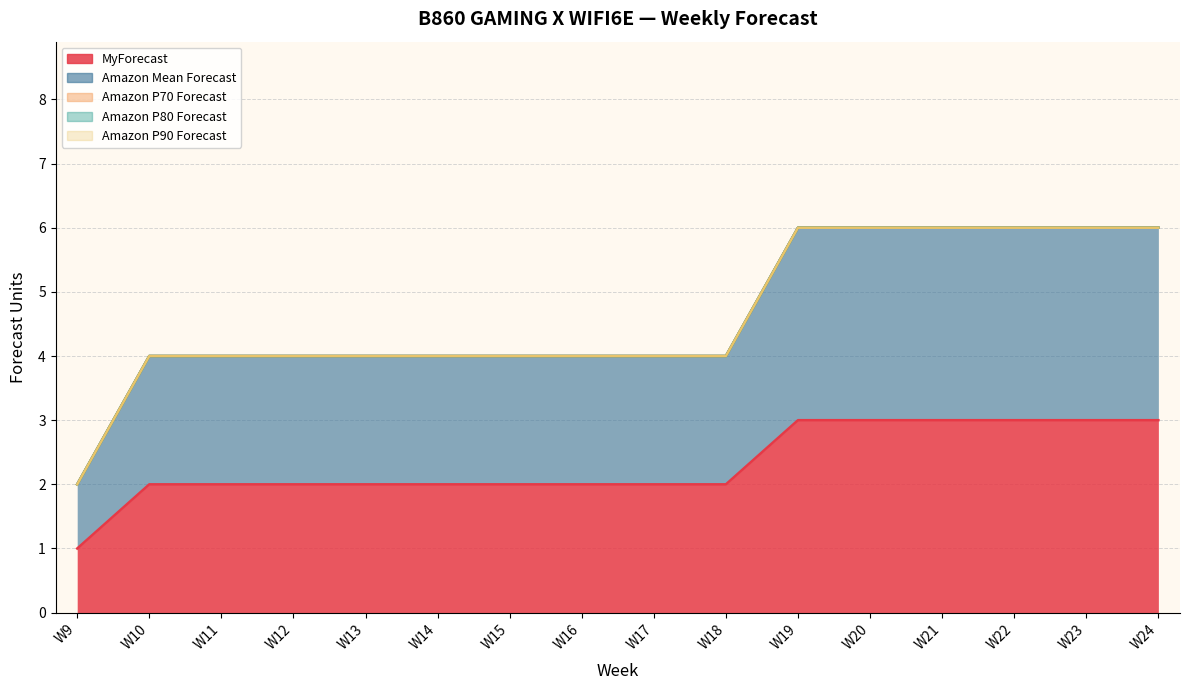

True or false: Amazon P70 Forecast has more than 0 points higher than both neighbors.

False